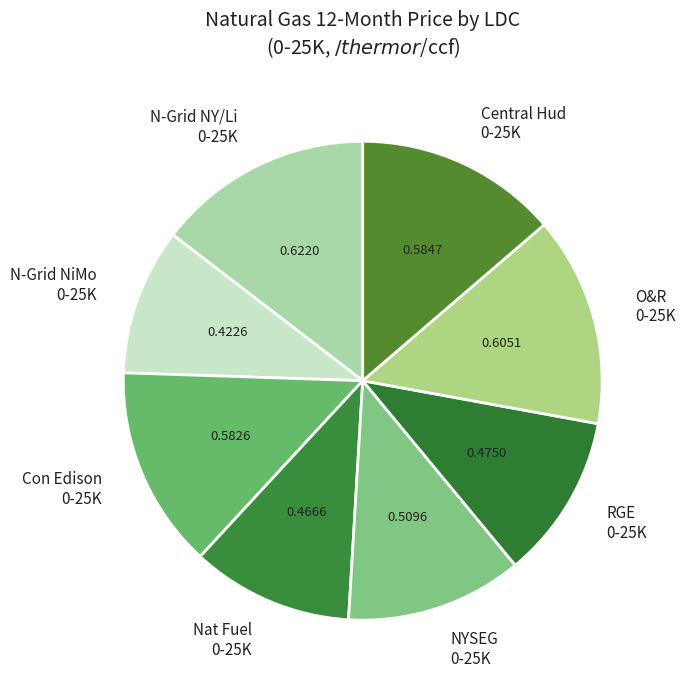

Between N-Grid NiMo 0-25K and Central Hud 0-25K, which is larger?

Central Hud 0-25K